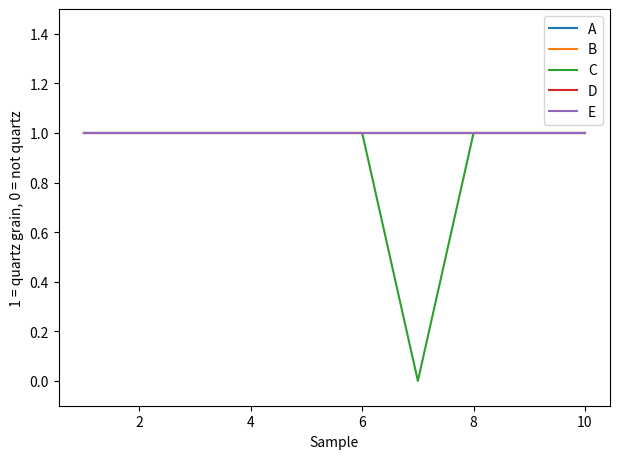

True or false: A and D cross at least once.

False